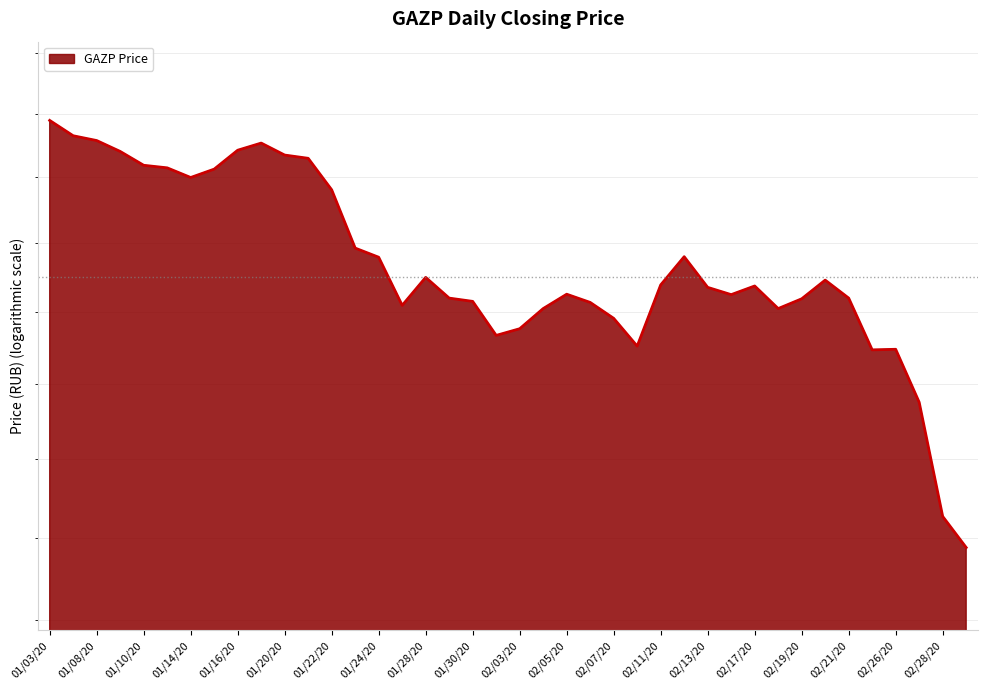

Approximately how many times larger is the value at 02/28/20 compared to 02/12/20?

0.9